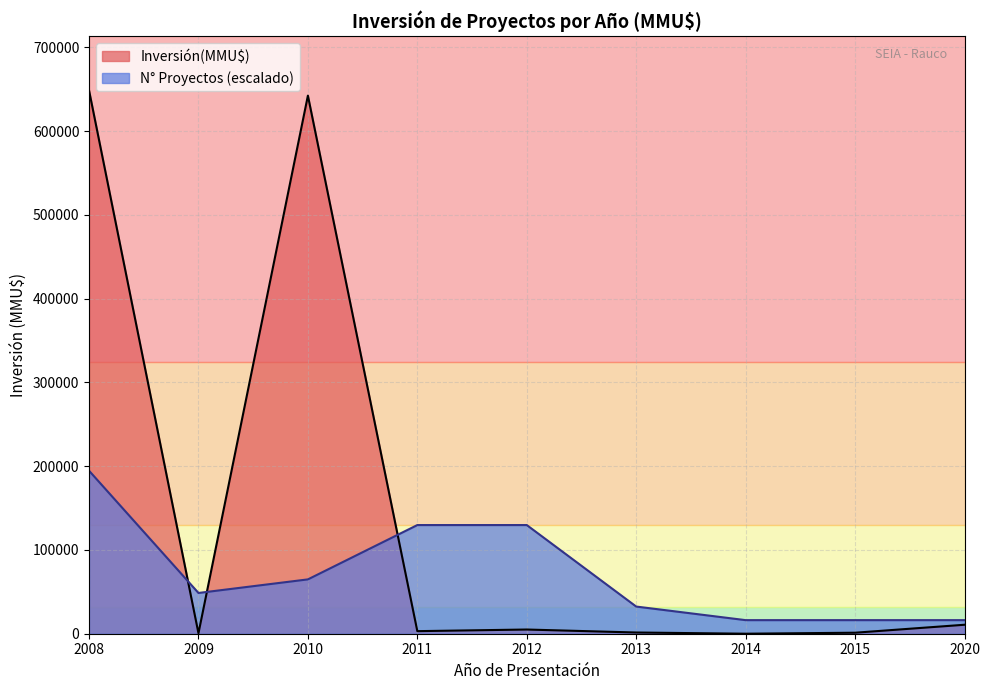

What is the value of the Inversión(MMU$) por Año point at the 3rd from the left?

641754